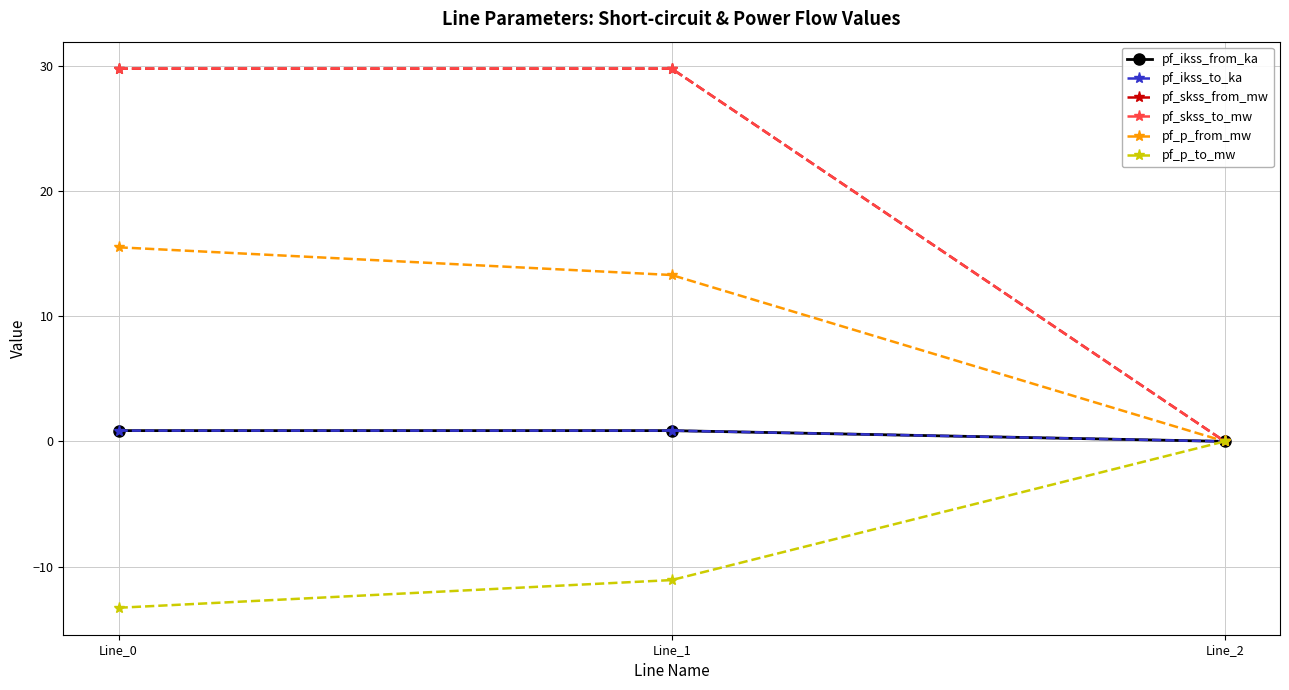

Which category has the highest value in the pf_ikss_to_ka series?

Line_1